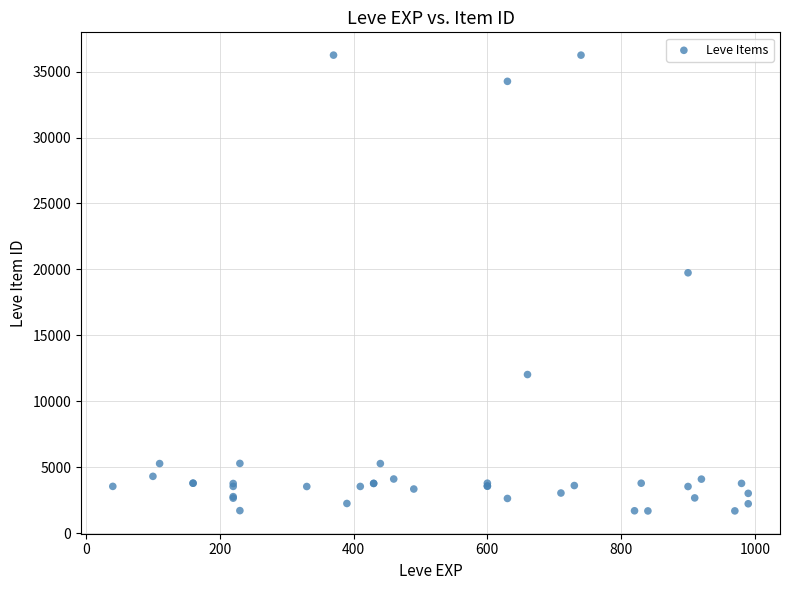

What Y value in the scatter plot is closest to 18967?

19744